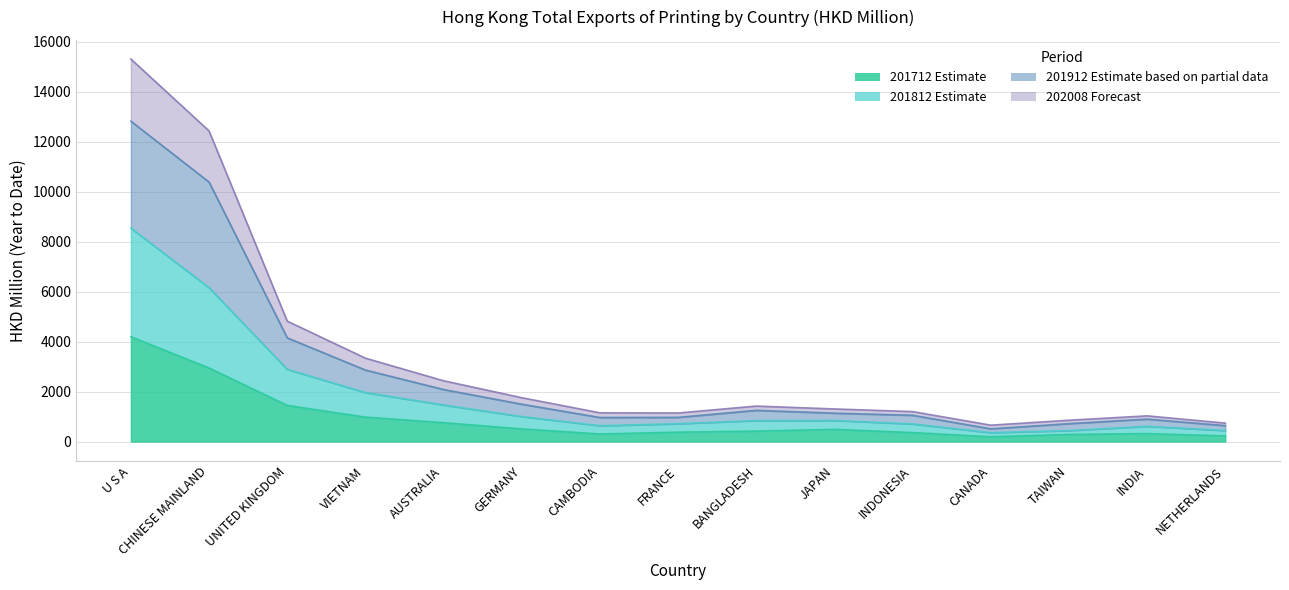

How many interior local peaks does the 201912 series have?

2